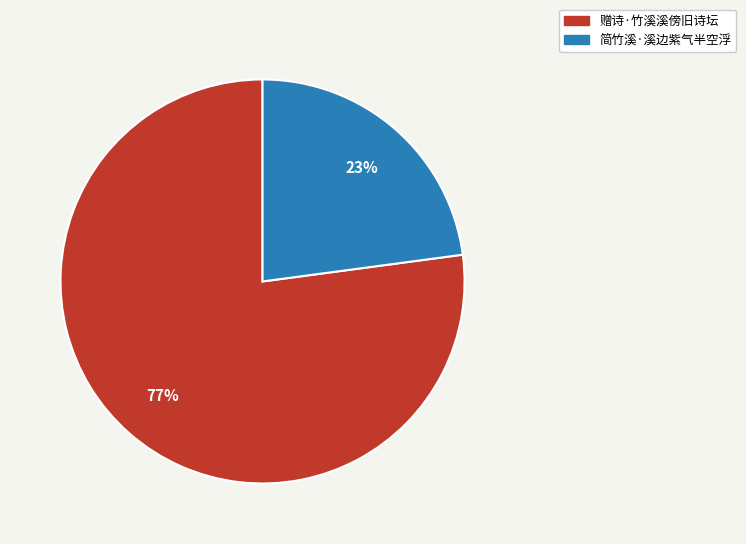

Which slice is the largest?

赠诗·竹溪溪傍旧诗坛